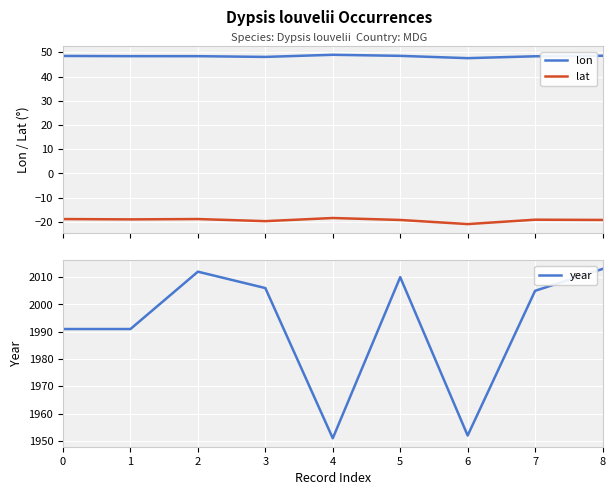

True or false: lon has a value of 48.4 at 7.

True